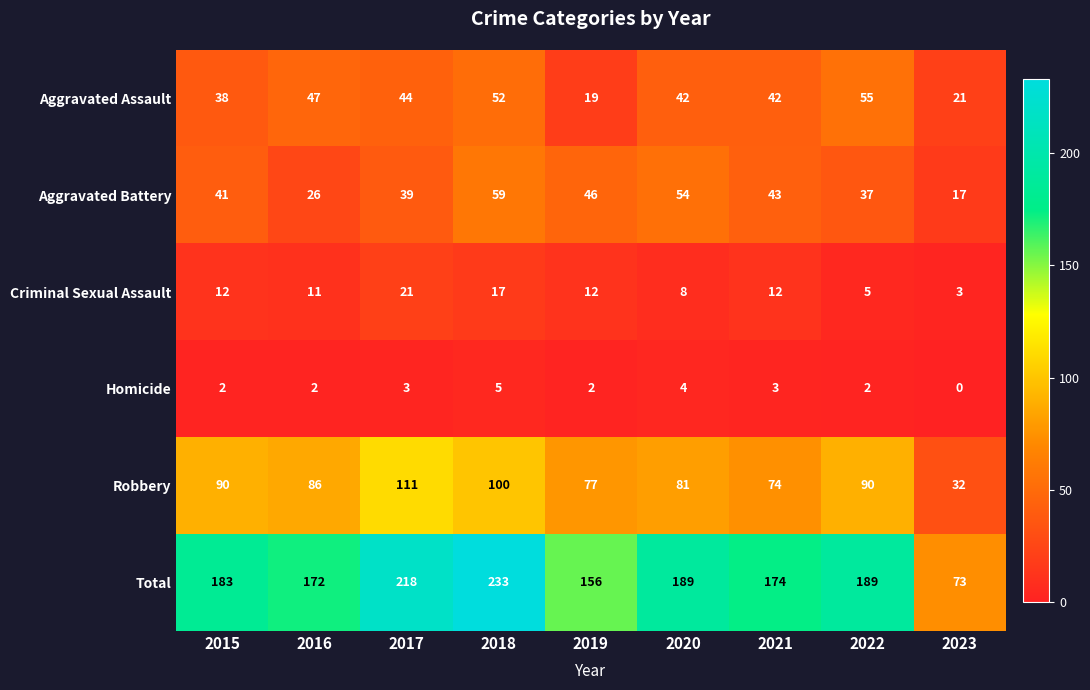

True or false: Total has a value of 73 at 2023.

True